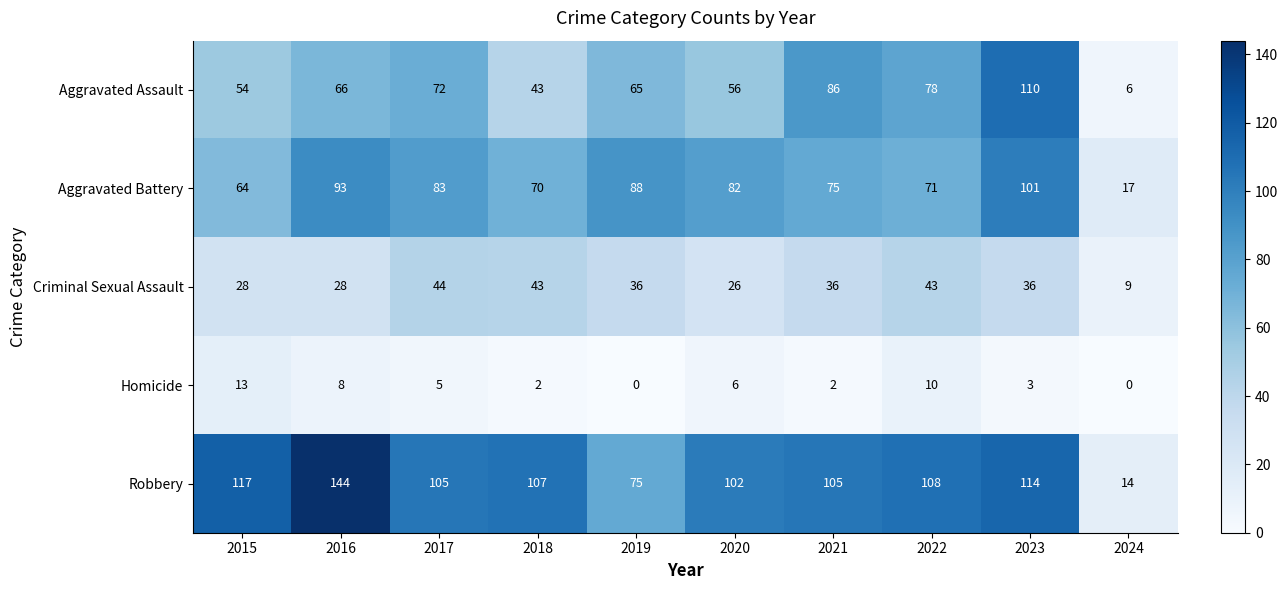

List the series in order of their peak value, lowest first.

Homicide, Criminal Sexual Assault, Aggravated Battery, Aggravated Assault, Robbery